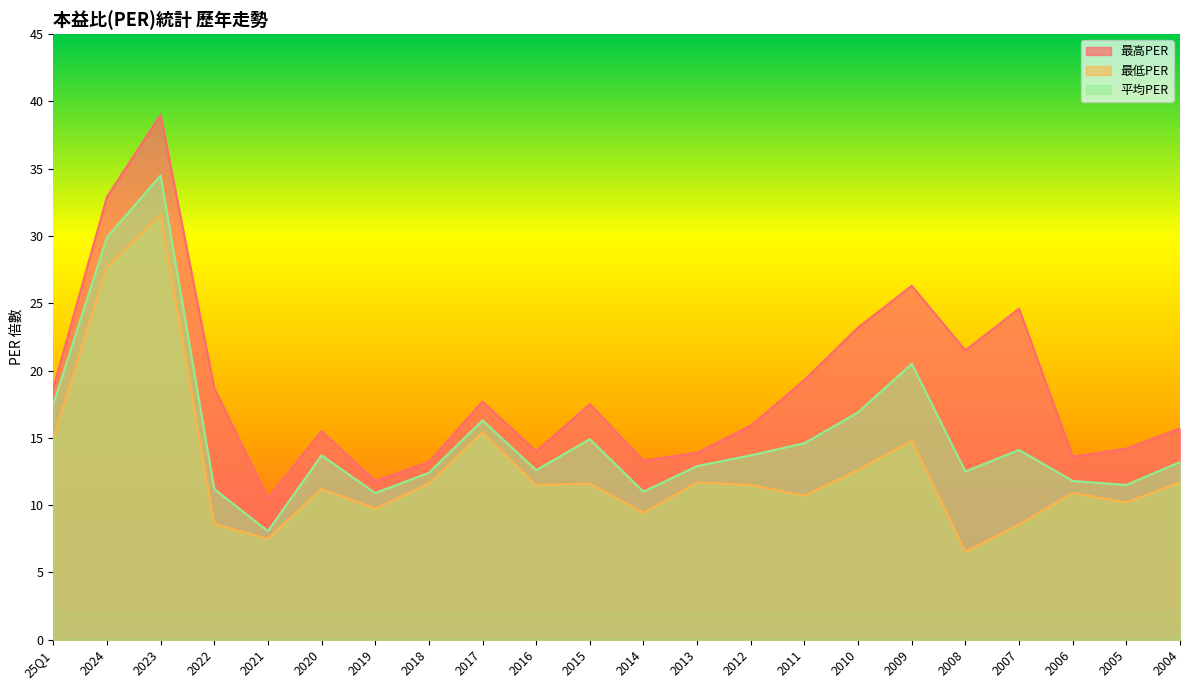

What is the value of the 最高PER point at the 9th from the left?

17.7